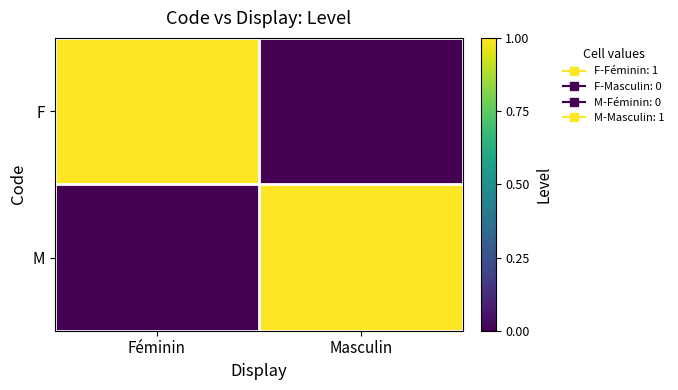

Which series has the widest spread of values?

F